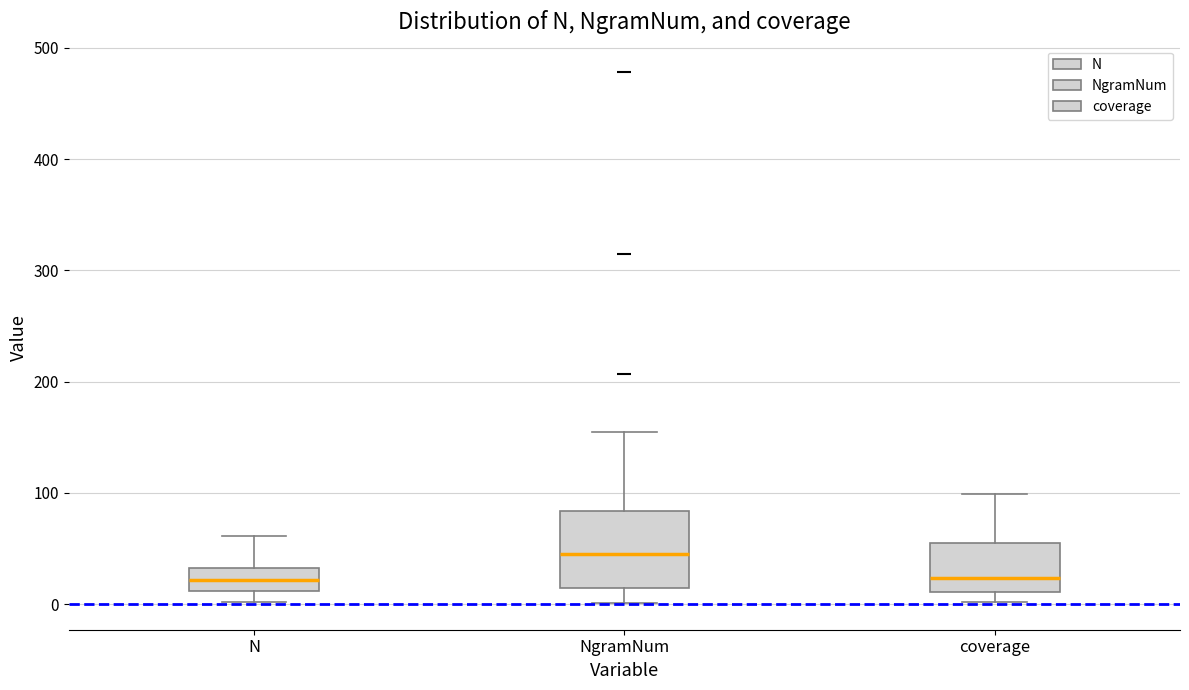

Which box is the tallest, from its lower edge to its upper edge?

NgramNum